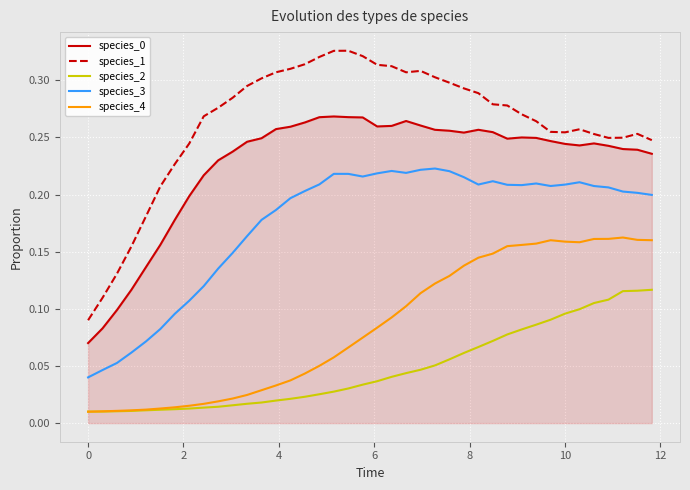

How many lines are shown in the chart?

5